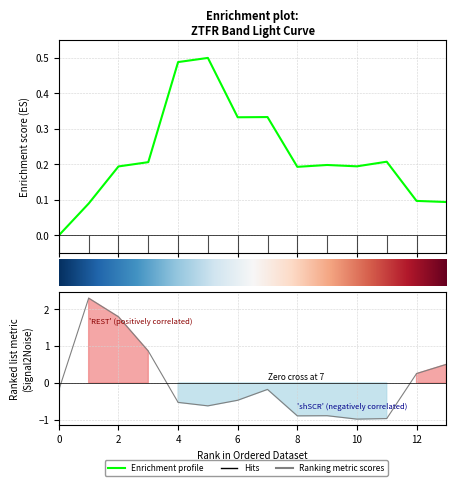

What is the label of the 5th point from the right?

9